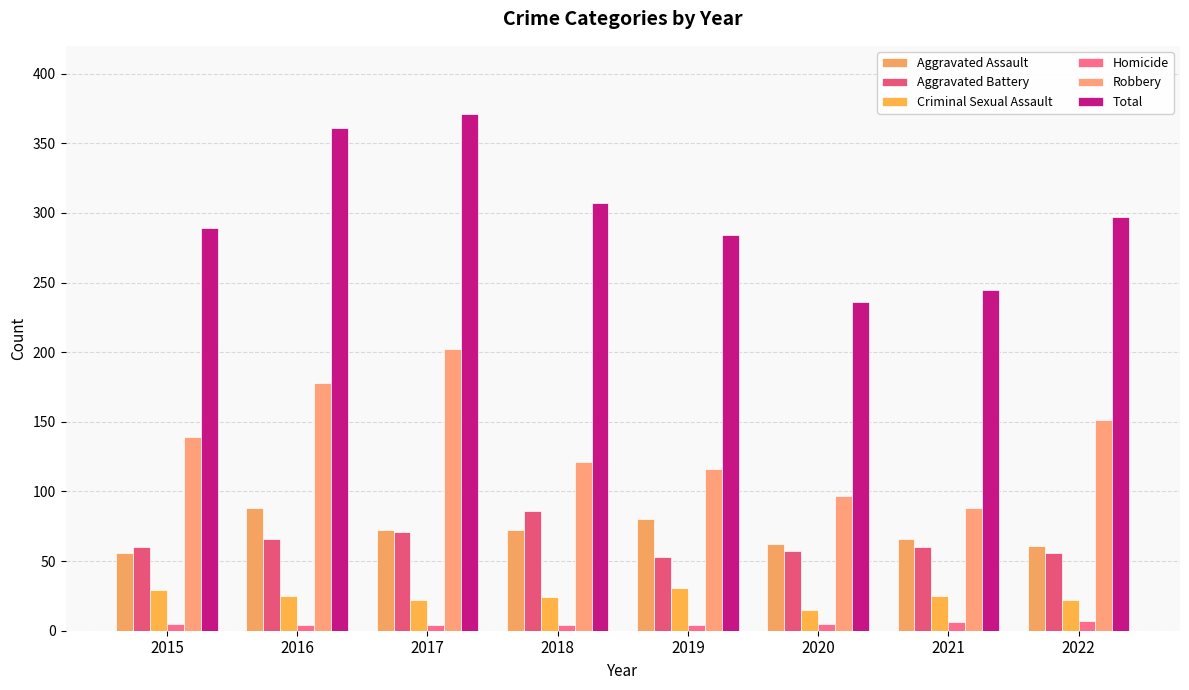

Where does the Aggravated Battery series first go above 60?

2016